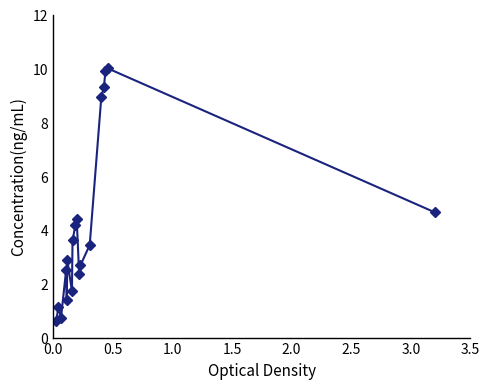

What is the sum of all values?

74.4